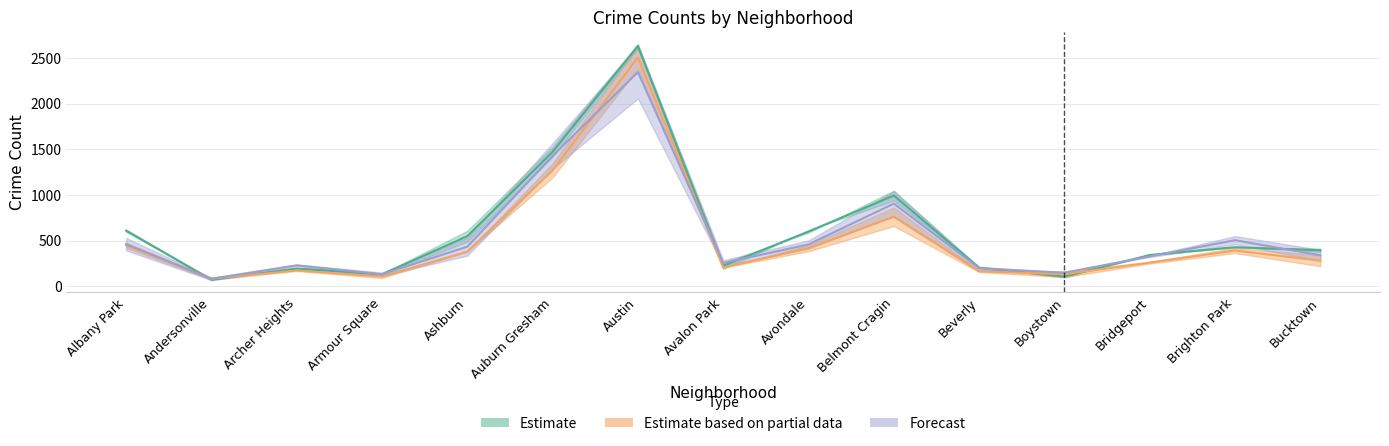

True or false: 2022 has more than 0 interior local peaks.

True